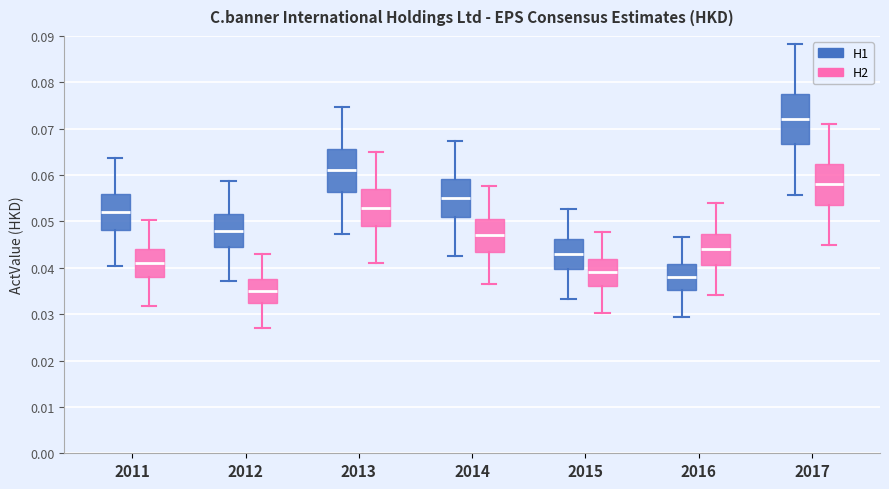

Which box has the highest median line?

2017 (H1)